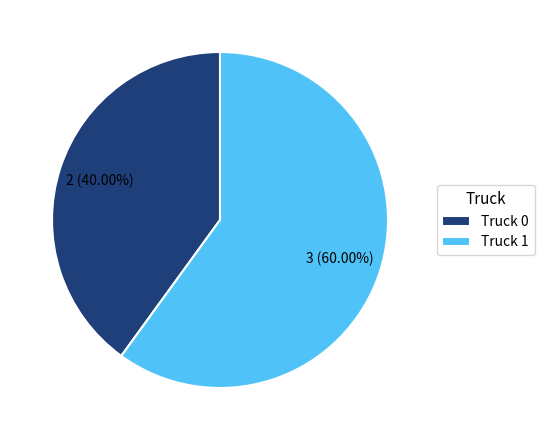

Does any single category account for the majority?

Yes